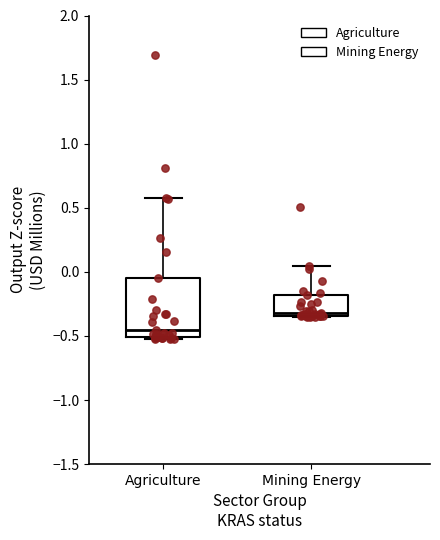

Reading left to right, read every box against the y-axis: the position of its median line, the range the box covers, and the ends of its whiskers. The values are not printed on the chart, so give them approximately, as read against the axis.

Agriculture: median -0.45, box -0.50 to -0.05, whiskers -0.55 to 0.55
Mining Energy: median -0.30, box -0.35 to -0.20, whiskers -0.35 to 0.05